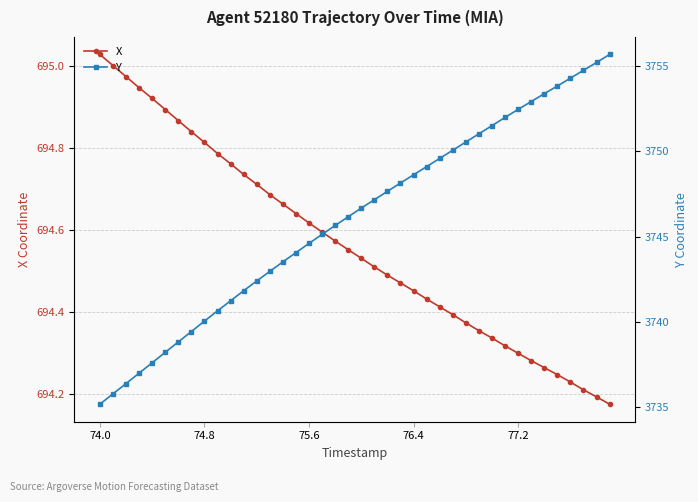

Reading left to right, what are all the values shown in this chart?

X: 695.0	695.0	695.0	694.9	694.9	694.9	694.9	694.8	694.8	694.8	694.8	694.7	694.7	694.7	694.7	694.6	694.6	694.6	694.6	694.6	694.5	694.5	694.5	694.5	694.5	694.4	694.4	694.4	694.4	694.4	694.3	694.3	694.3	694.3	694.3	694.2	694.2	694.2	694.2	694.2
Y: 3735.2	3735.8	3736.4	3737.0	3737.6	3738.2	3738.8	3739.4	3740.1	3740.7	3741.2	3741.8	3742.4	3743.0	3743.5	3744.1	3744.6	3745.1	3745.7	3746.2	3746.7	3747.2	3747.7	3748.1	3748.6	3749.1	3749.6	3750.1	3750.5	3751.0	3751.5	3752.0	3752.4	3752.9	3753.4	3753.8	3754.3	3754.7	3755.2	3755.7